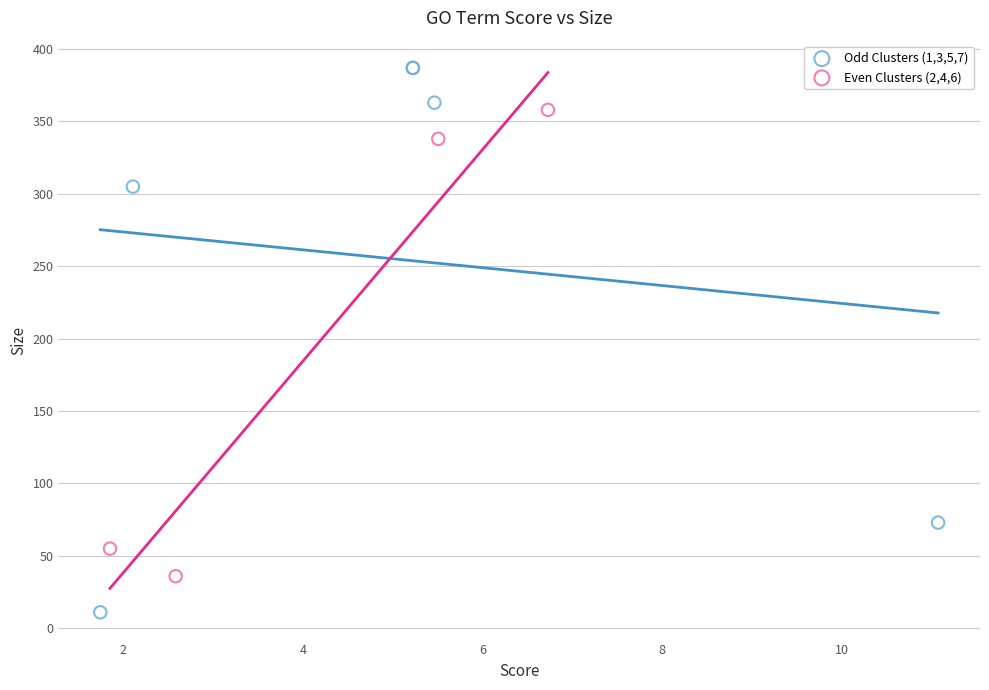

Which series contains the lowest Y value?

Odd Clusters (1,3,5,7)